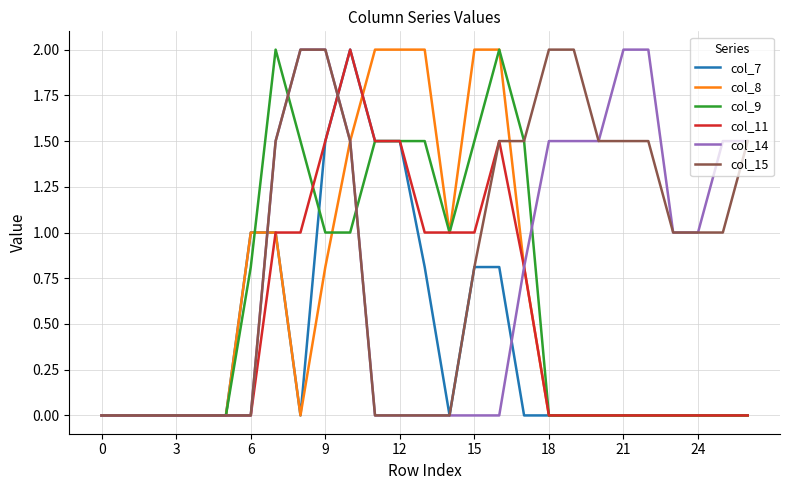

Reading left to right, what are all the values shown in this chart?

col_7: 0.0	0.0	0.0	0.0	0.0	0.0	1.0	1.0	0.0	1.5	2.0	1.5	1.5	0.8	0.0	0.8	0.8	0.0	0.0	0.0	0.0	0.0	0.0	0.0	0.0	0.0	0.0
col_8: 0.0	0.0	0.0	0.0	0.0	0.0	1.0	1.0	0.0	0.8	1.5	2.0	2.0	2.0	1.0	2.0	2.0	0.8	0.0	0.0	0.0	0.0	0.0	0.0	0.0	0.0	0.0
col_9: 0.0	0.0	0.0	0.0	0.0	0.0	0.8	2.0	1.5	1.0	1.0	1.5	1.5	1.5	1.0	1.5	2.0	1.5	0.0	0.0	0.0	0.0	0.0	0.0	0.0	0.0	0.0
col_11: 0.0	0.0	0.0	0.0	0.0	0.0	0.0	1.0	1.0	1.5	2.0	1.5	1.5	1.0	1.0	1.0	1.5	0.8	0.0	0.0	0.0	0.0	0.0	0.0	0.0	0.0	0.0
col_14: 0.0	0.0	0.0	0.0	0.0	0.0	0.0	1.5	2.0	2.0	1.5	0.0	0.0	0.0	0.0	0.0	0.0	0.8	1.5	1.5	1.5	2.0	2.0	1.0	1.0	1.5	1.5
col_15: 0.0	0.0	0.0	0.0	0.0	0.0	0.0	1.5	2.0	2.0	1.5	0.0	0.0	0.0	0.0	0.8	1.5	1.5	2.0	2.0	1.5	1.5	1.5	1.0	1.0	1.0	1.5